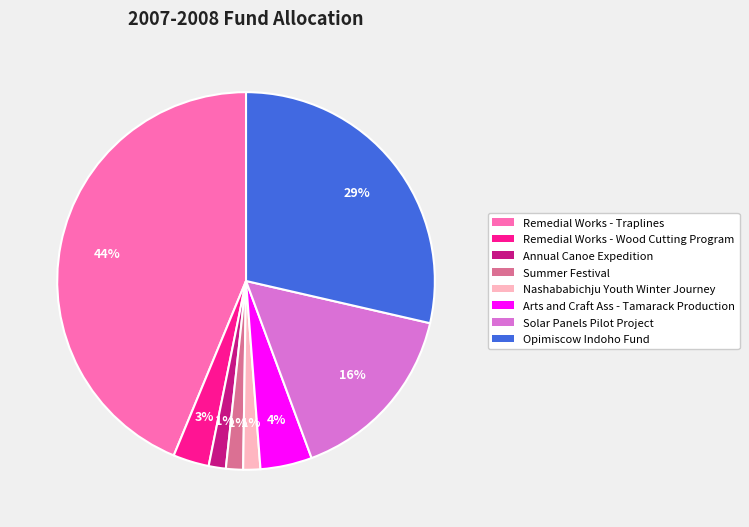

Combined, do Remedial Works - Wood Cutting Program and Annual Canoe Expedition account for over 50%?

No